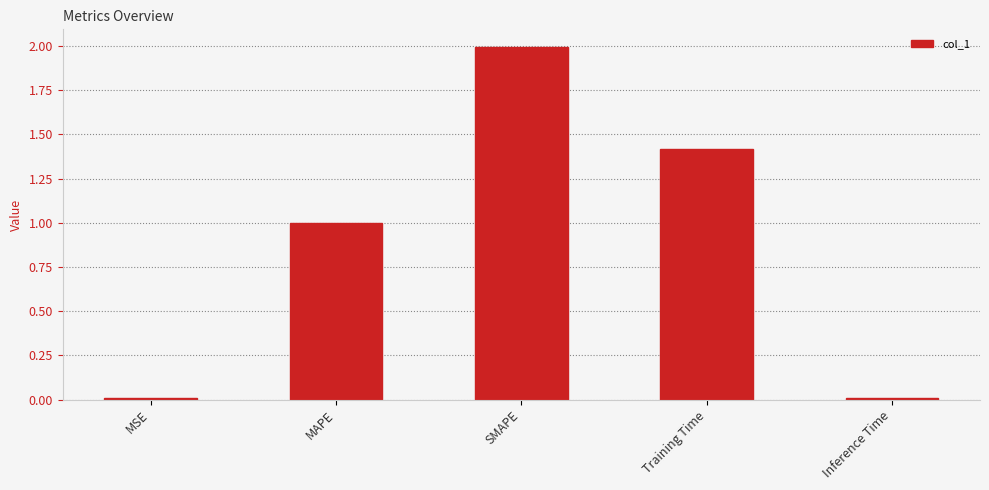

How many data points does each series have?

5